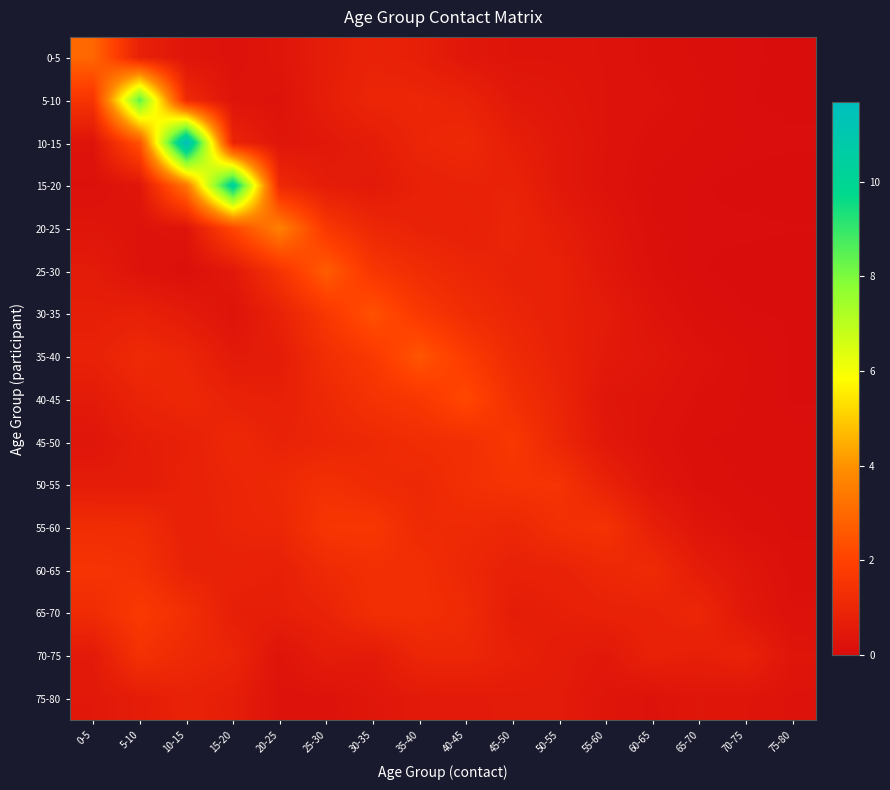

Reading right to left, transcribe all the data shown in this chart.

0-5: 75-80=0.0	70-75=0.1	65-70=0.1	60-65=0.2	55-60=0.3	50-55=0.3	45-50=0.3	40-45=0.4	35-40=0.7	30-35=0.9	25-30=0.7	20-25=0.3	15-20=0.2	10-15=0.3	5-10=0.8	0-5=2.9
5-10: 75-80=0.1	70-75=0.1	65-70=0.1	60-65=0.2	55-60=0.3	50-55=0.4	45-50=0.5	40-45=0.9	35-40=1.0	30-35=1.0	25-30=0.7	20-25=0.3	15-20=0.3	10-15=1.1	5-10=8.4	0-5=1.5
10-15: 75-80=0.1	70-75=0.1	65-70=0.1	60-65=0.2	55-60=0.3	50-55=0.5	45-50=0.7	40-45=1.1	35-40=1.0	30-35=0.6	25-30=0.5	20-25=0.4	15-20=0.9	10-15=11.7	5-10=2.4	0-5=0.3
15-20: 75-80=0.0	70-75=0.0	65-70=0.1	60-65=0.1	55-60=0.3	50-55=0.5	45-50=0.9	40-45=0.9	35-40=0.8	30-35=0.5	25-30=0.6	20-25=1.1	15-20=10.3	10-15=3.3	5-10=0.4	0-5=0.2
20-25: 75-80=0.1	70-75=0.1	65-70=0.1	60-65=0.1	55-60=0.4	50-55=0.6	45-50=1.0	40-45=0.8	35-40=0.8	30-35=1.0	25-30=1.6	20-25=3.6	15-20=2.1	10-15=0.3	5-10=0.3	0-5=0.3
25-30: 75-80=0.0	70-75=0.0	65-70=0.1	60-65=0.2	55-60=0.4	50-55=0.8	45-50=0.8	40-45=1.0	35-40=1.2	30-35=1.6	25-30=2.7	20-25=1.5	15-20=0.5	10-15=0.1	5-10=0.3	0-5=0.6
30-35: 75-80=0.1	70-75=0.1	65-70=0.1	60-65=0.3	55-60=0.6	50-55=0.8	45-50=1.0	40-45=1.2	35-40=1.7	30-35=2.4	25-30=1.6	20-25=0.8	15-20=0.3	10-15=0.6	5-10=0.8	0-5=0.7
35-40: 75-80=0.1	70-75=0.1	65-70=0.2	60-65=0.4	55-60=0.5	50-55=0.8	45-50=1.1	40-45=1.8	35-40=2.5	30-35=1.7	25-30=1.3	20-25=0.6	15-20=0.5	10-15=1.0	5-10=1.1	0-5=0.8
40-45: 75-80=0.1	70-75=0.1	65-70=0.2	60-65=0.3	55-60=0.4	50-55=0.9	45-50=1.4	40-45=2.1	35-40=1.6	30-35=1.4	25-30=1.1	20-25=0.8	15-20=0.8	10-15=1.1	5-10=0.9	0-5=0.5
45-50: 75-80=0.1	70-75=0.1	65-70=0.1	60-65=0.2	55-60=0.5	50-55=1.0	45-50=1.6	40-45=1.3	35-40=1.3	30-35=1.1	25-30=0.9	20-25=0.9	15-20=1.1	10-15=0.8	5-10=0.6	0-5=0.4
50-55: 75-80=0.1	70-75=0.1	65-70=0.2	60-65=0.4	55-60=0.8	50-55=1.5	45-50=1.5	40-45=1.3	35-40=1.1	30-35=1.2	25-30=1.4	20-25=1.1	15-20=0.9	10-15=0.8	5-10=0.6	0-5=0.6
55-60: 75-80=0.1	70-75=0.2	65-70=0.4	60-65=0.7	55-60=1.5	50-55=1.3	45-50=1.0	40-45=1.1	35-40=1.1	30-35=1.6	25-30=1.6	20-25=1.0	15-20=0.9	10-15=0.8	5-10=1.2	0-5=1.2
60-65: 75-80=0.2	70-75=0.4	65-70=0.6	60-65=1.1	55-60=1.0	50-55=0.8	45-50=0.8	40-45=1.0	35-40=1.3	30-35=1.3	25-30=1.1	20-25=0.8	15-20=0.8	10-15=0.9	5-10=1.4	0-5=1.5
65-70: 75-80=0.2	70-75=0.4	65-70=1.0	60-65=0.8	55-60=0.8	50-55=0.7	45-50=0.6	40-45=1.2	35-40=1.3	30-35=1.3	25-30=0.9	20-25=0.7	15-20=0.7	10-15=1.3	5-10=1.7	0-5=1.2
70-75: 75-80=0.3	70-75=0.8	65-70=0.7	60-65=0.8	55-60=0.5	50-55=0.6	45-50=0.8	40-45=1.0	35-40=1.0	30-35=0.5	25-30=0.6	20-25=0.3	15-20=0.9	10-15=1.1	5-10=1.4	0-5=0.5
75-80: 75-80=0.3	70-75=0.3	65-70=0.4	60-65=0.3	55-60=0.3	50-55=0.6	45-50=0.6	40-45=0.5	35-40=0.5	30-35=0.4	25-30=0.2	20-25=0.2	15-20=0.7	10-15=0.8	5-10=0.6	0-5=0.5